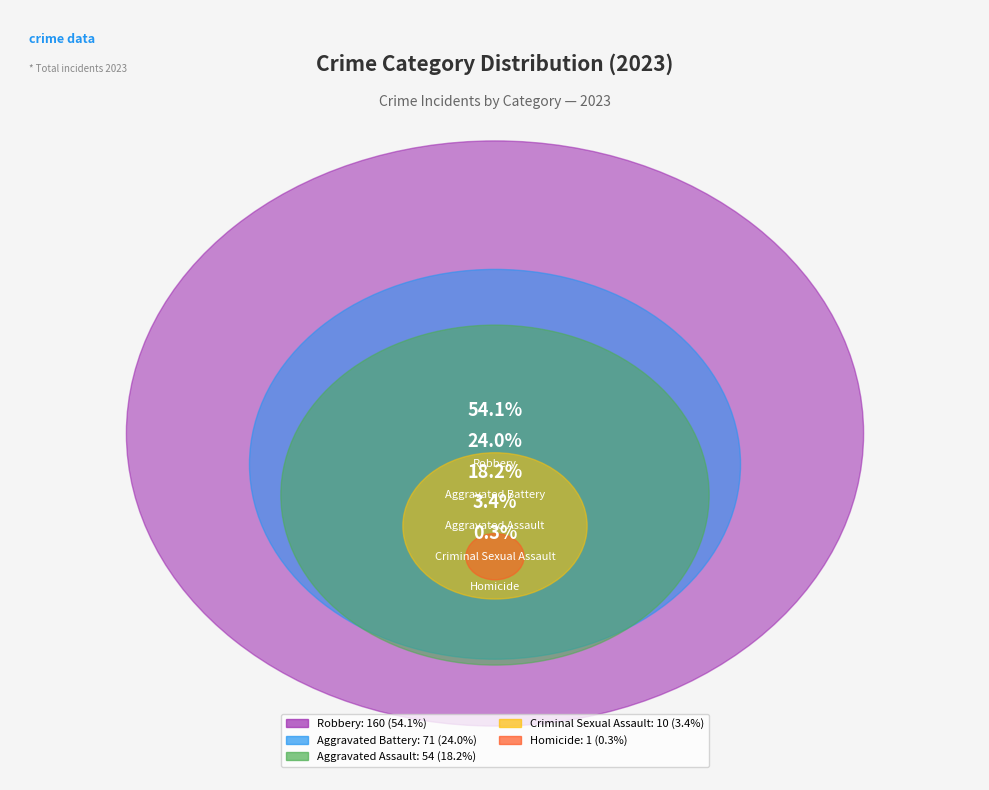

To the nearest percent, what is the difference between the largest and smallest slice percentages?

54%